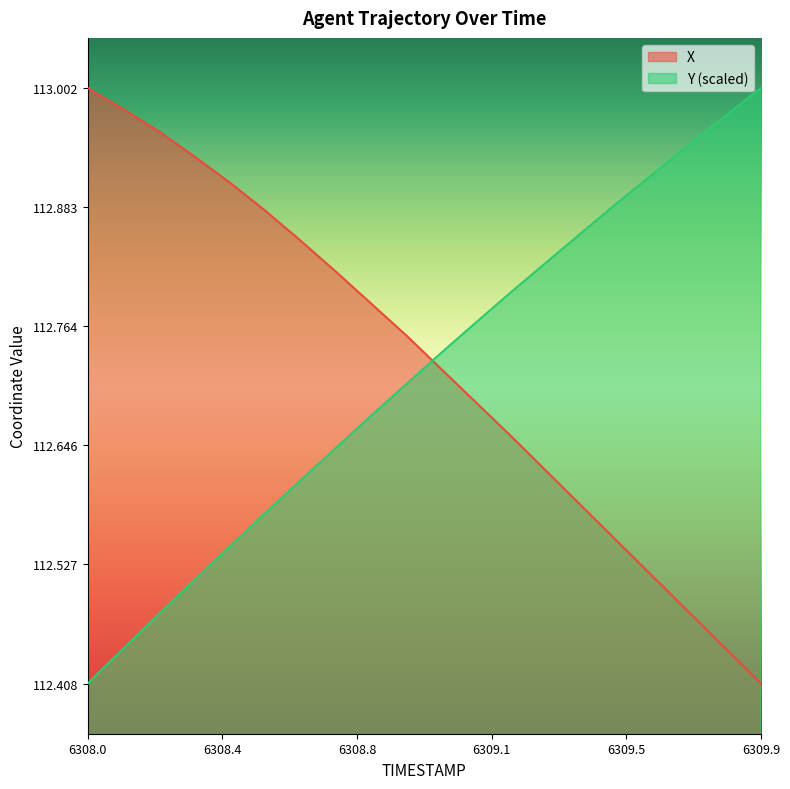

True or false: Y has a value of 74.0 at 6309.6.

False